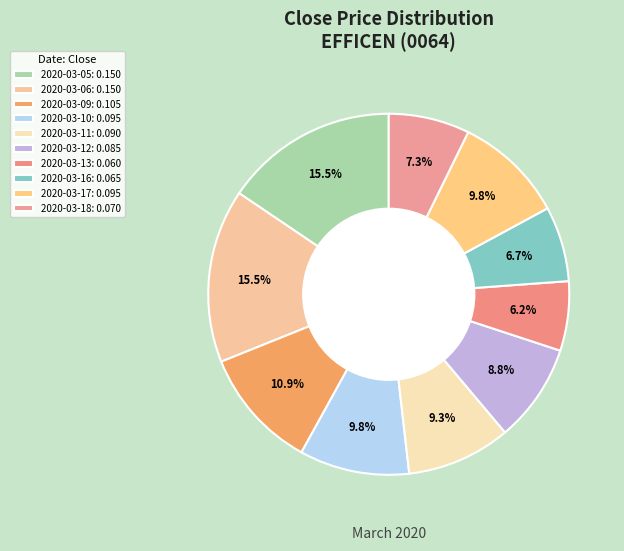

Rank the categories by value from highest to lowest.

2020-03-05, 2020-03-06, 2020-03-09, 2020-03-10, 2020-03-17, 2020-03-11, 2020-03-12, 2020-03-18, 2020-03-16, 2020-03-13